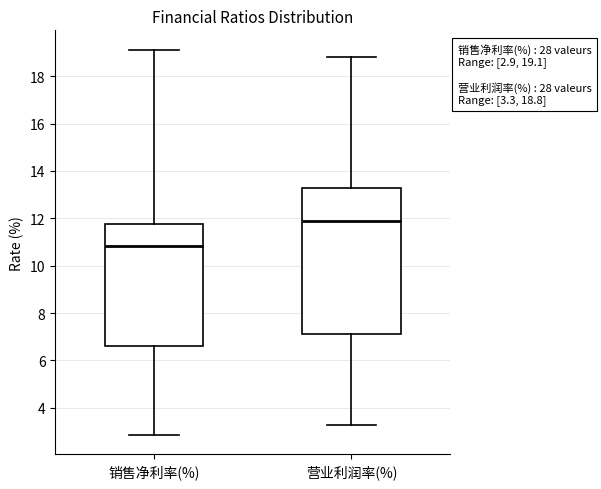

Which box's median line is the highest?

营业利润率(%)